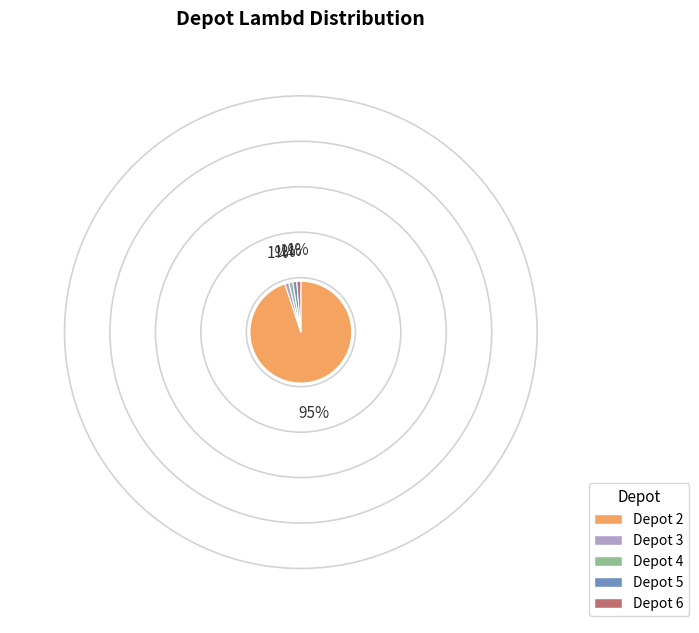

Is there a majority slice in this chart?

Yes